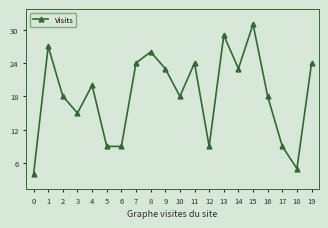

Reading right to left, what are all the values shown in this chart?

19=24	18=5	17=9	16=18	15=31	14=23	13=29	12=9	11=24	10=18	9=23	8=26	7=24	6=9	5=9	4=20	3=15	2=18	1=27	0=4